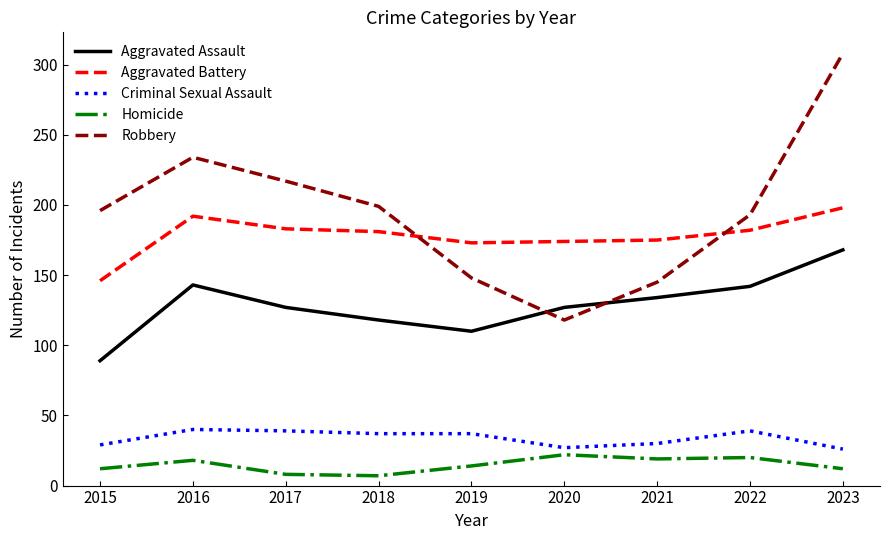

Between which two adjacent categories do Aggravated Battery and Robbery first intersect?

2018 and 2019